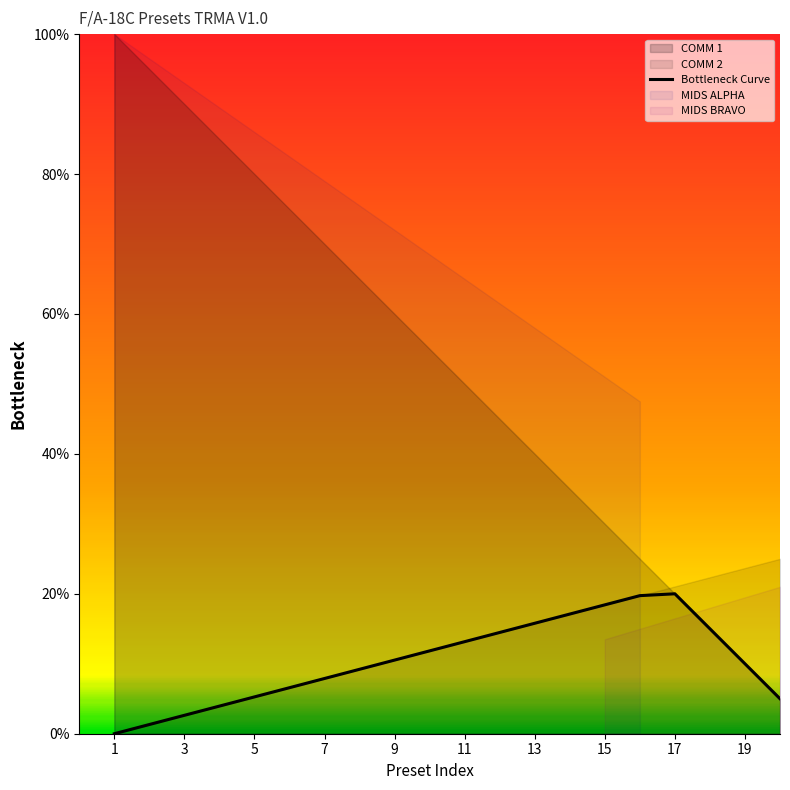

The value of Bottleneck Curve at 9 is 10.5. True or false?

True